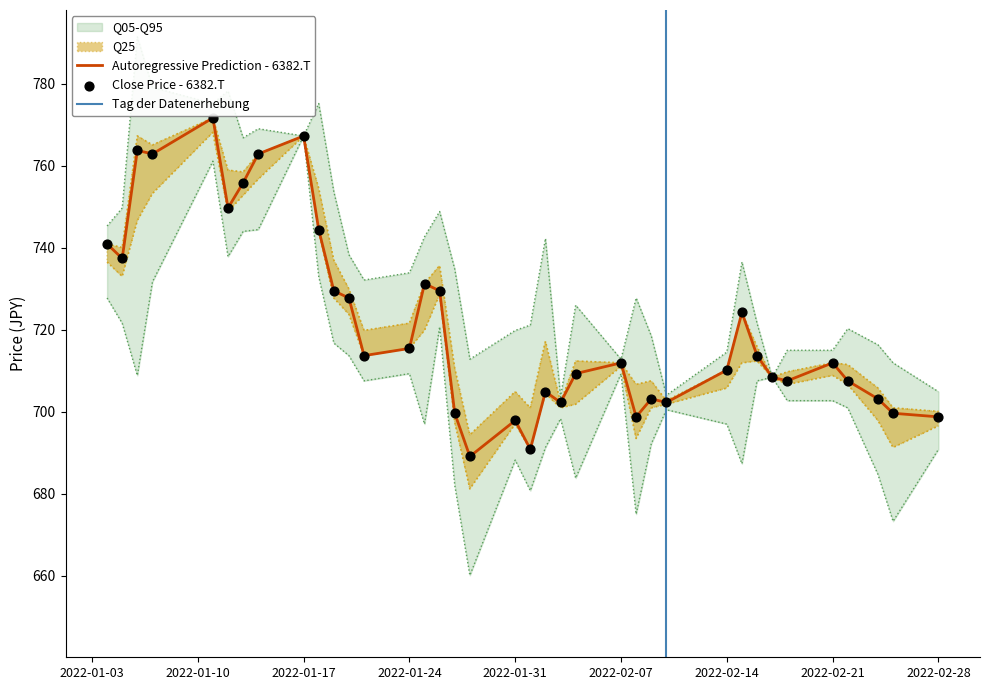

Which series contains the highest Y value?

close